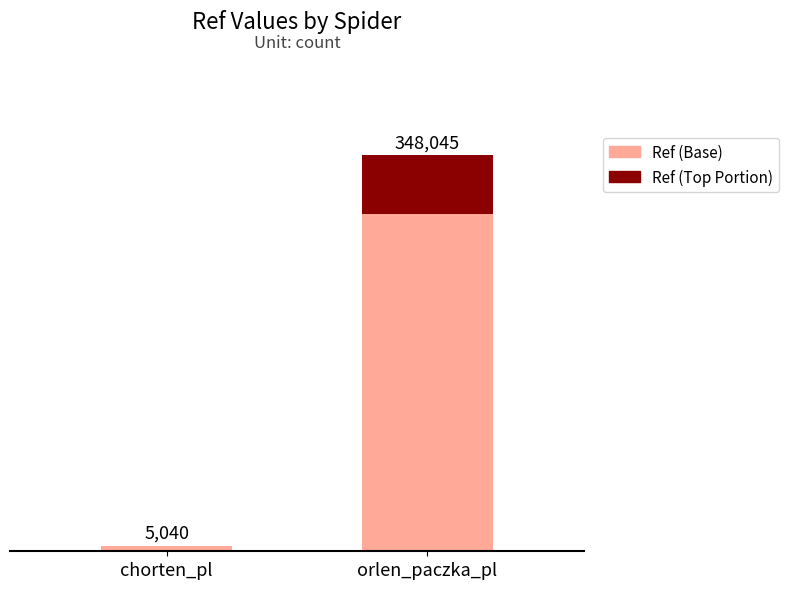

At how many categories does at least one series exceed 278670?

1